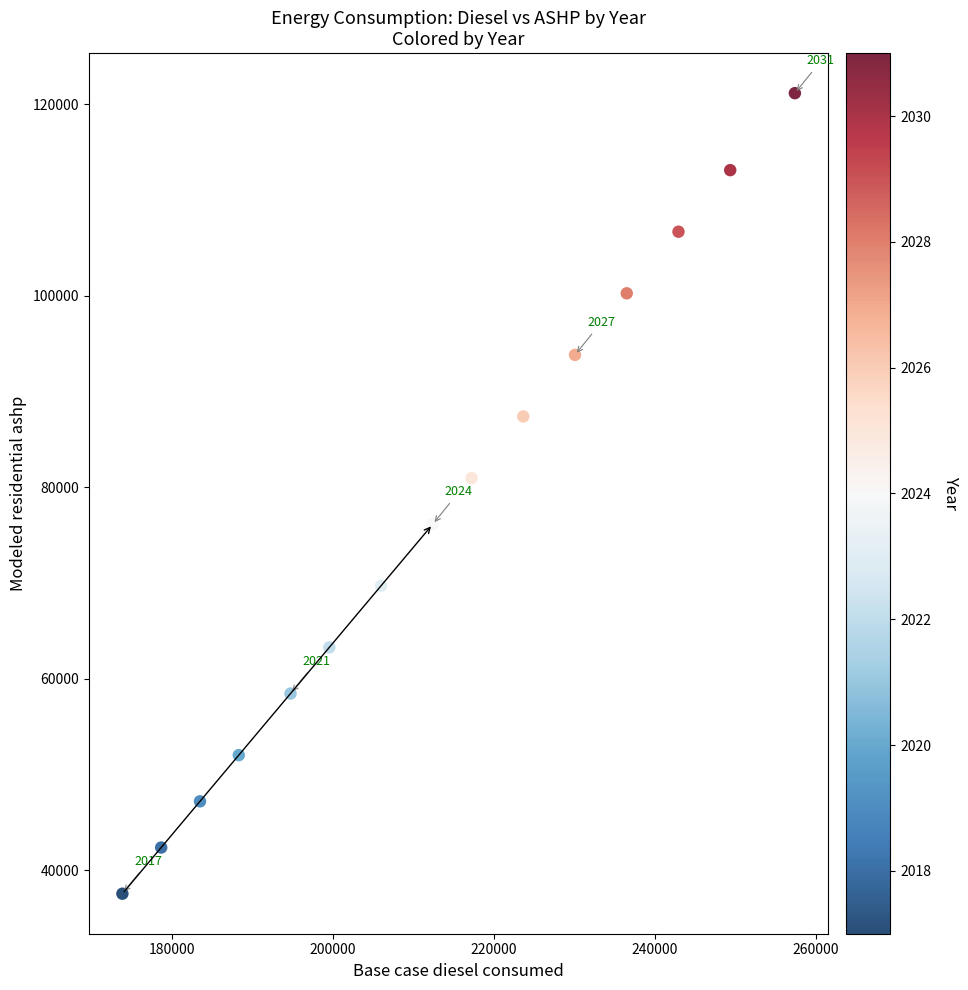

What Y value in the scatter plot is closest to 79362?

80969.5